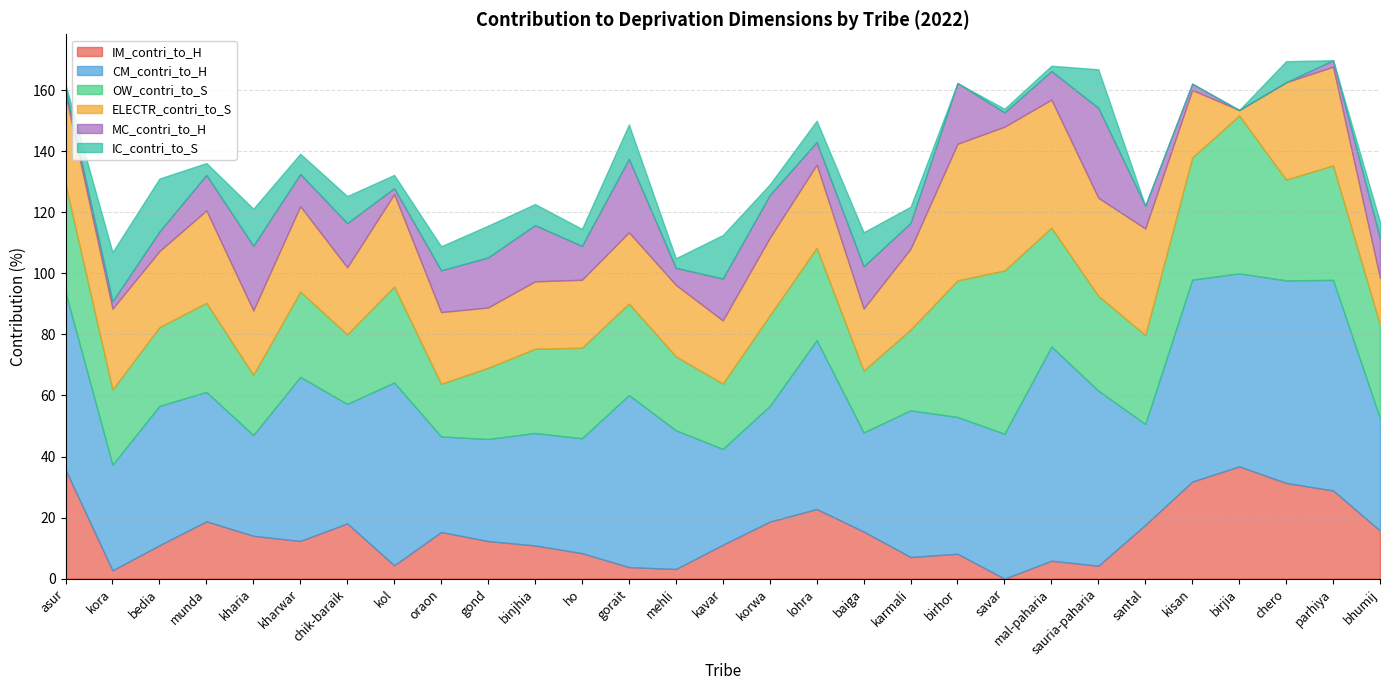

Between parhiya and karmali, which is larger?

parhiya